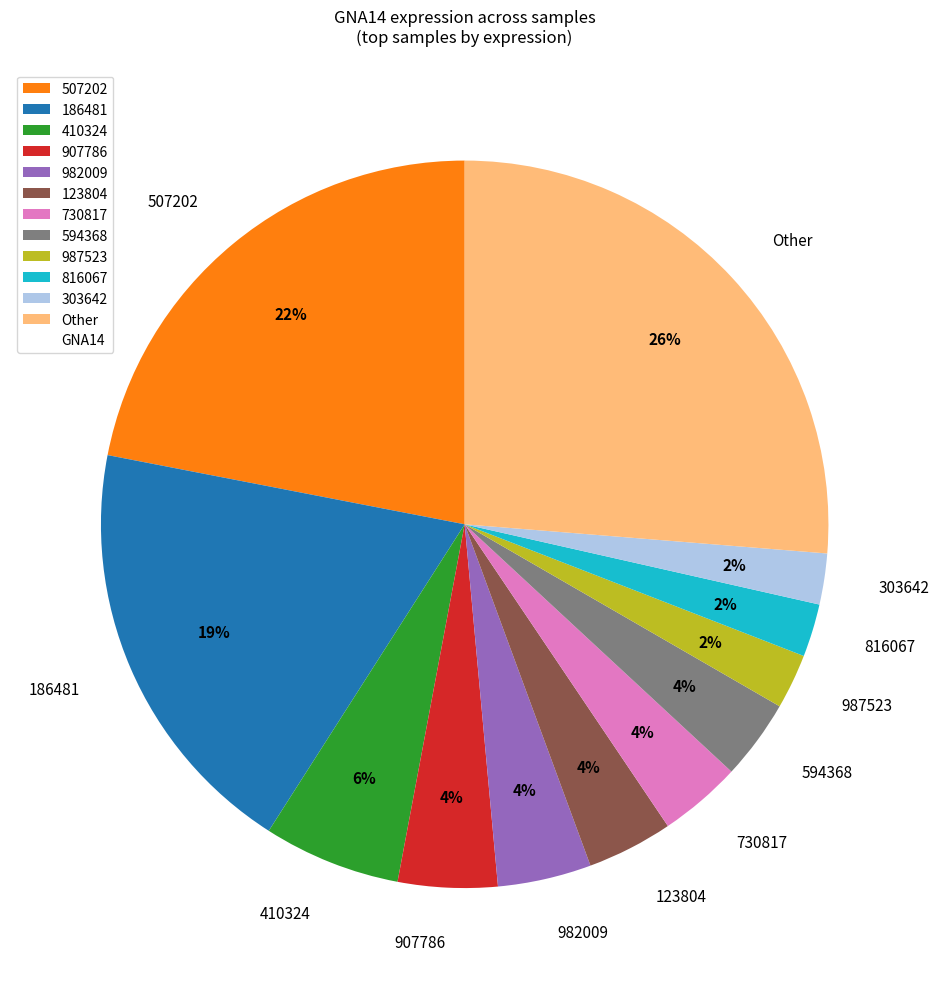

Which category has the biggest portion of the pie?

Other